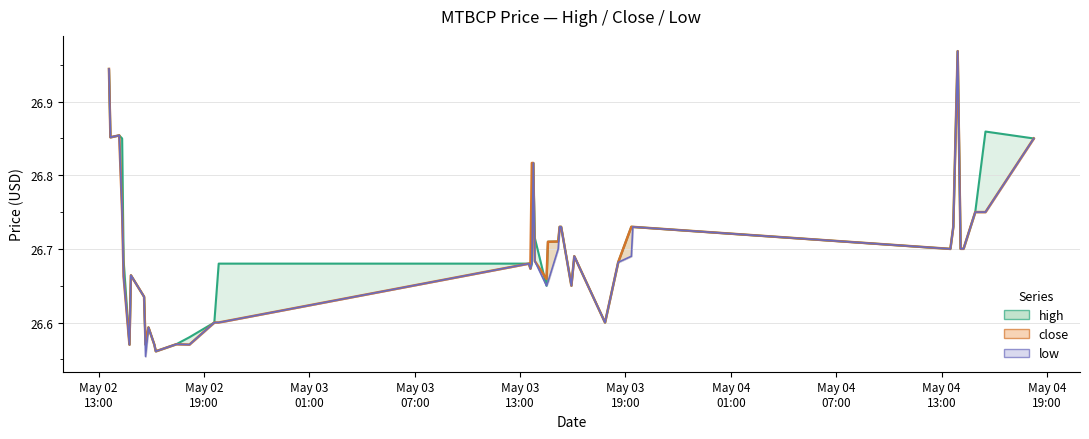

List the series in order of their overall mean, highest first.

high, close, low